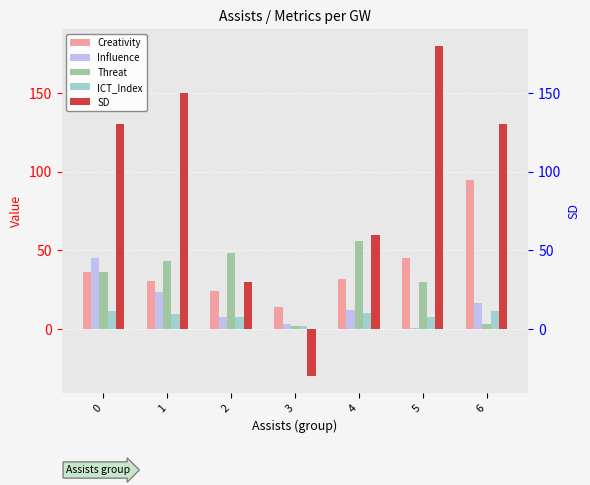

Which series has the widest spread of values?

SD